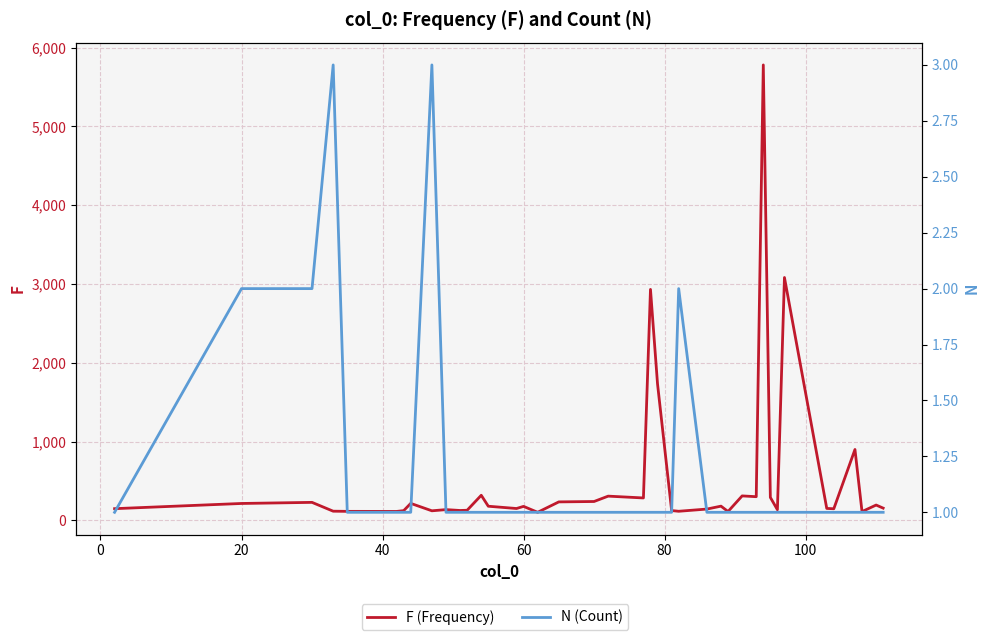

The value of F (Frequency) at 40 is 207. True or false?

False